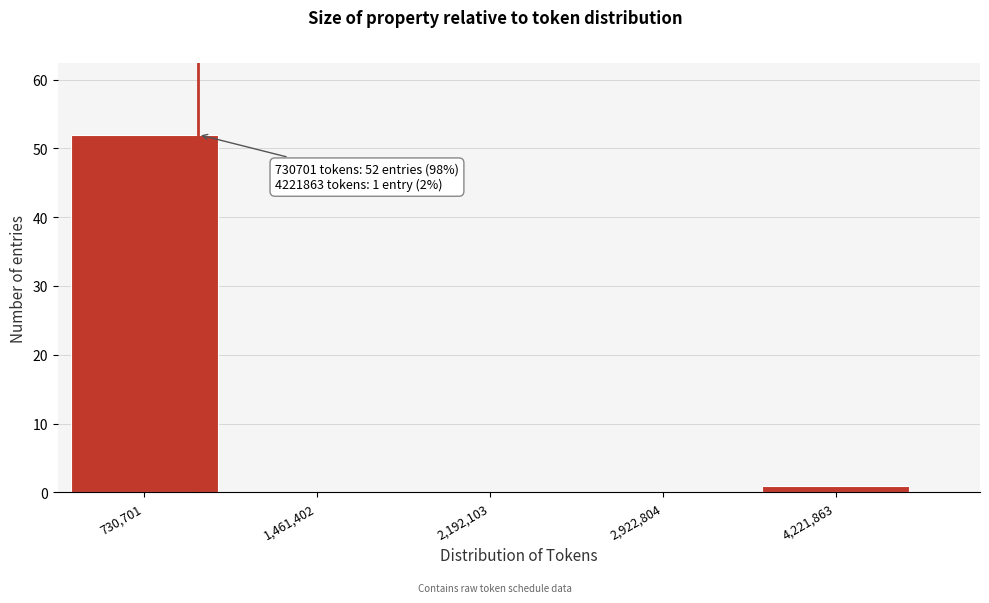

Reading left to right, list all the values displayed in this chart.

730,701=52	1,461,402=0	2,192,103=0	2,922,804=0	4,221,863=1